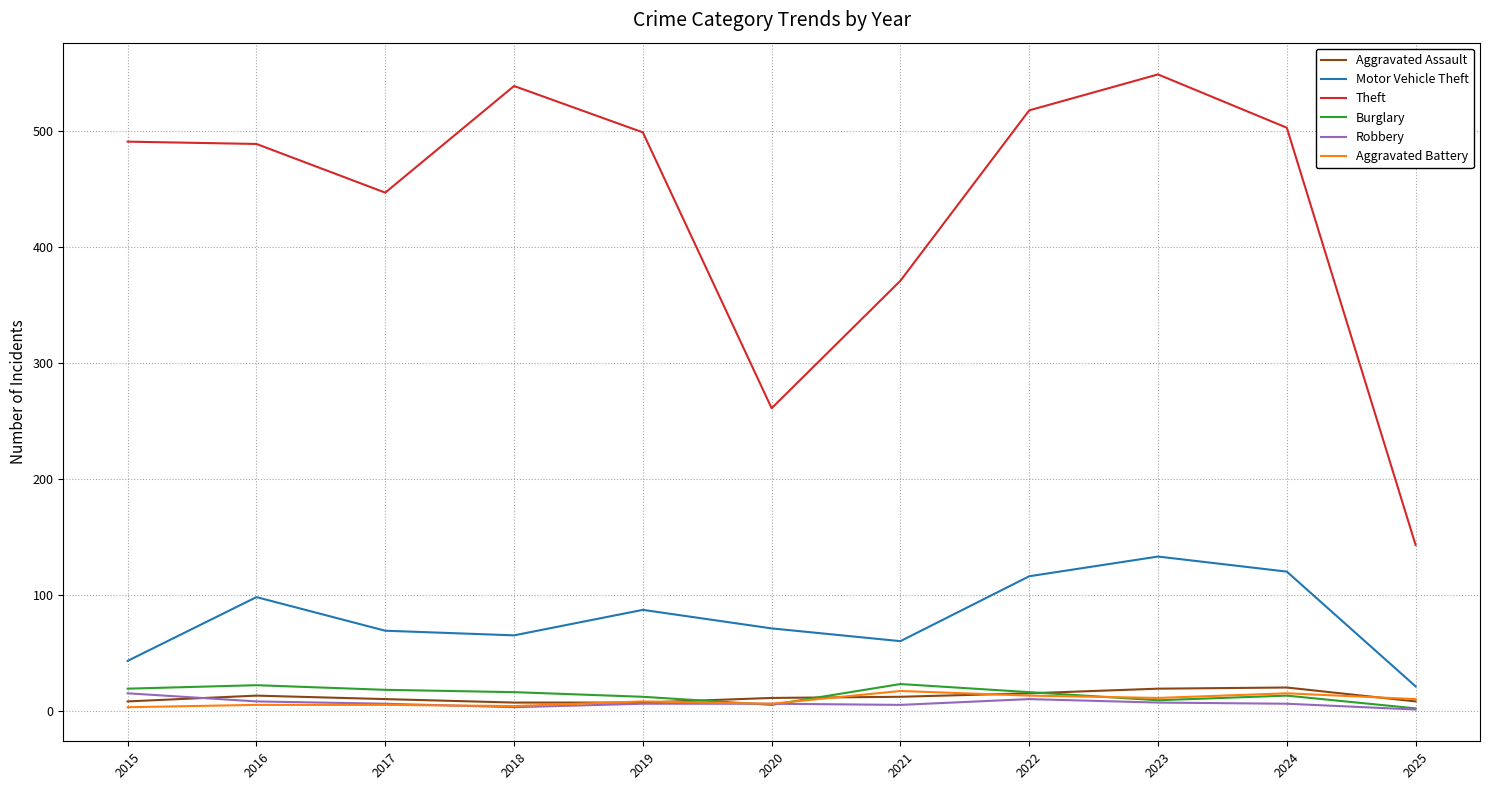

True or false: Theft has a value of 844 at 2023.

False